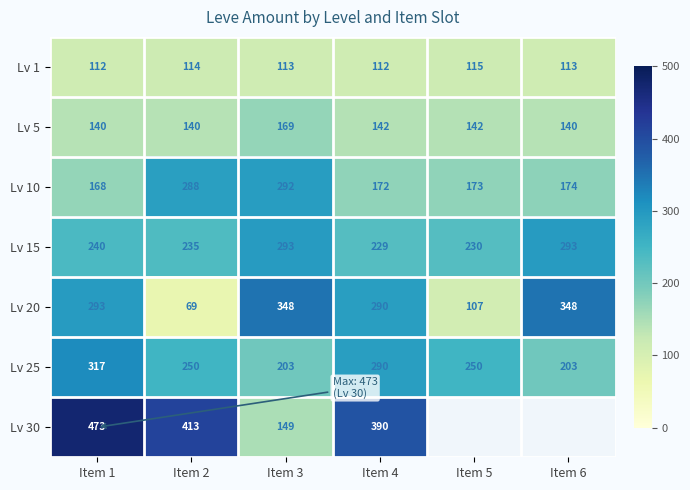

Rank the categories by Lv 10 value from highest to lowest.

Item 3, Item 2, Item 6, Item 5, Item 4, Item 1